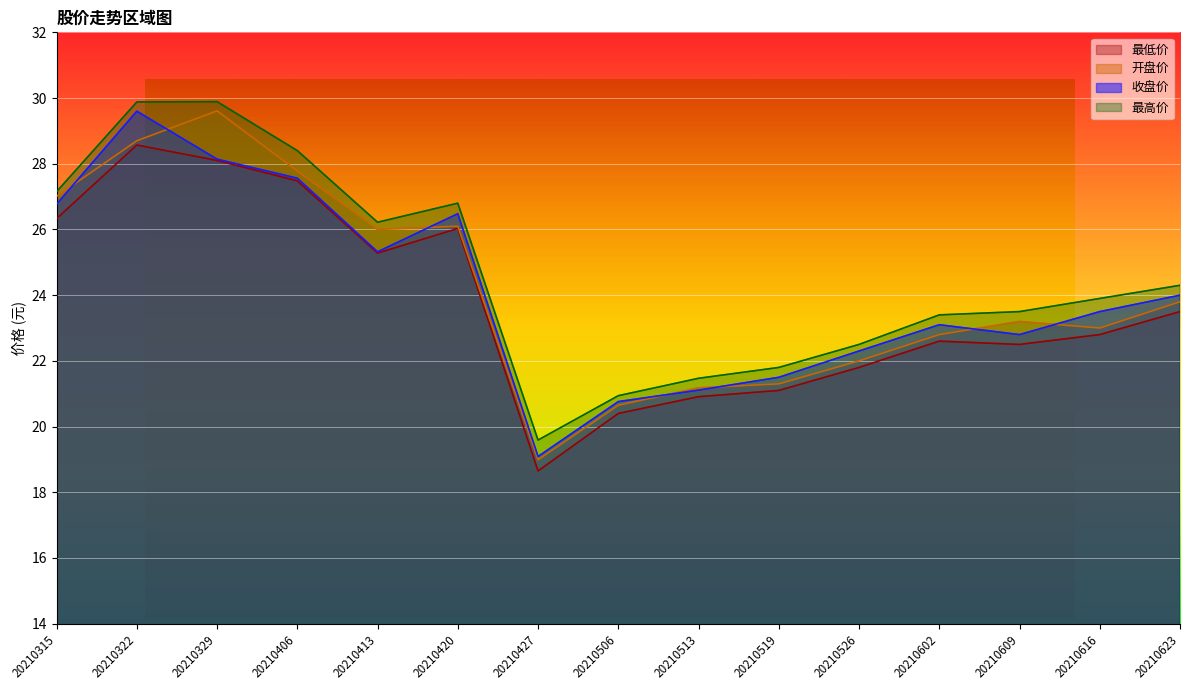

List the labels in order of 开盘价 value, smallest first.

20210427, 20210506, 20210513, 20210519, 20210526, 20210602, 20210616, 20210609, 20210623, 20210413, 20210420, 20210315, 20210406, 20210322, 20210329